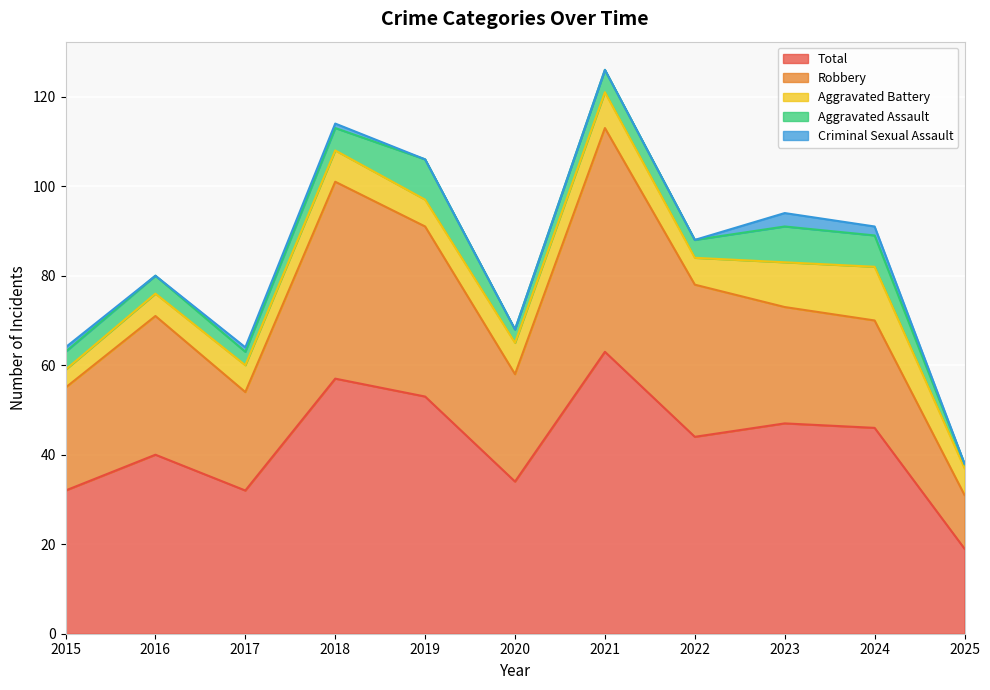

Which label corresponds to the largest value in the chart?

2021